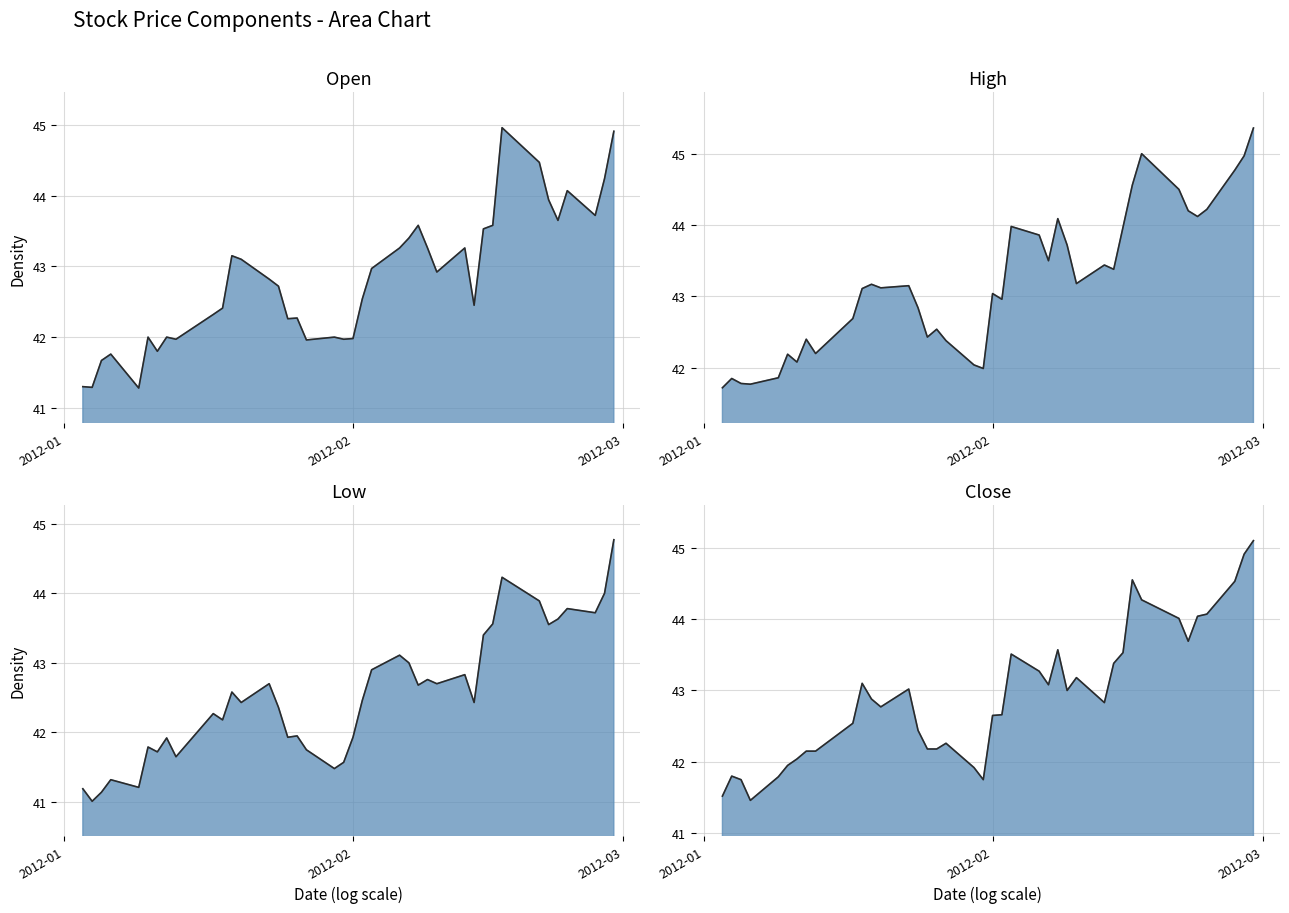

Which series changed the most between 2012-01-17 and 2012-01-23?

Open